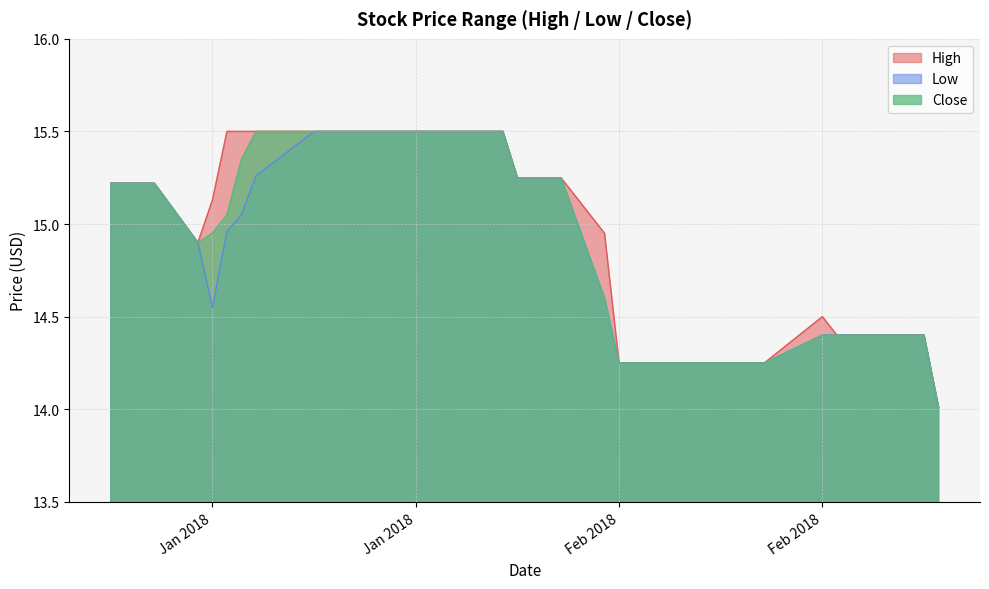

Where is the first local minimum for Low?

Jan 2018